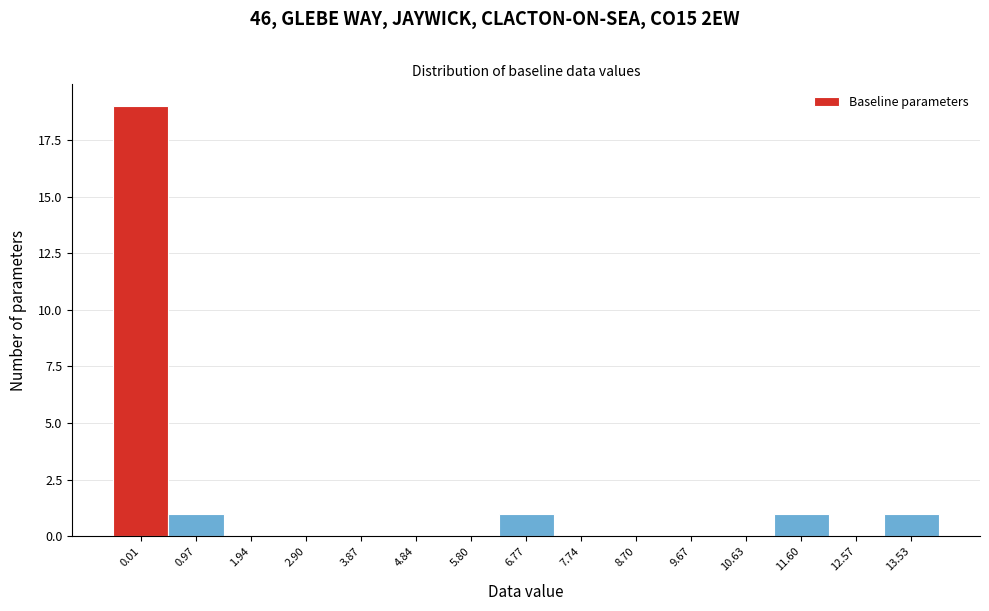

Reading left to right, transcribe all the data shown in this chart.

0.01=19	0.97=1	1.94=0	2.90=0	3.87=0	4.84=0	5.80=0	6.77=1	7.74=0	8.70=0	9.67=0	10.63=0	11.60=1	12.57=0	13.53=1